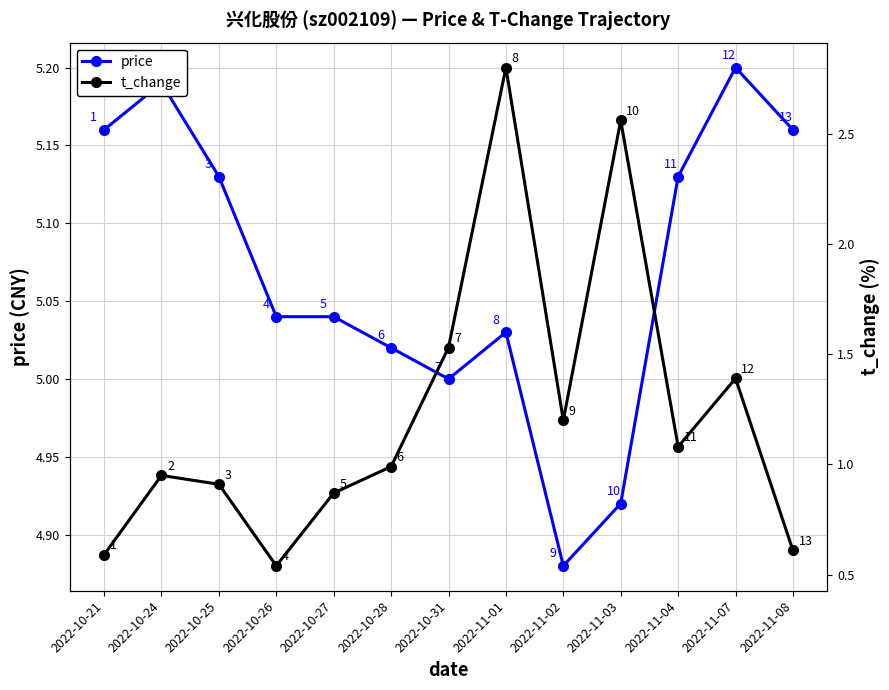

At which category does the chart reach its peak across all series?

2022-11-07